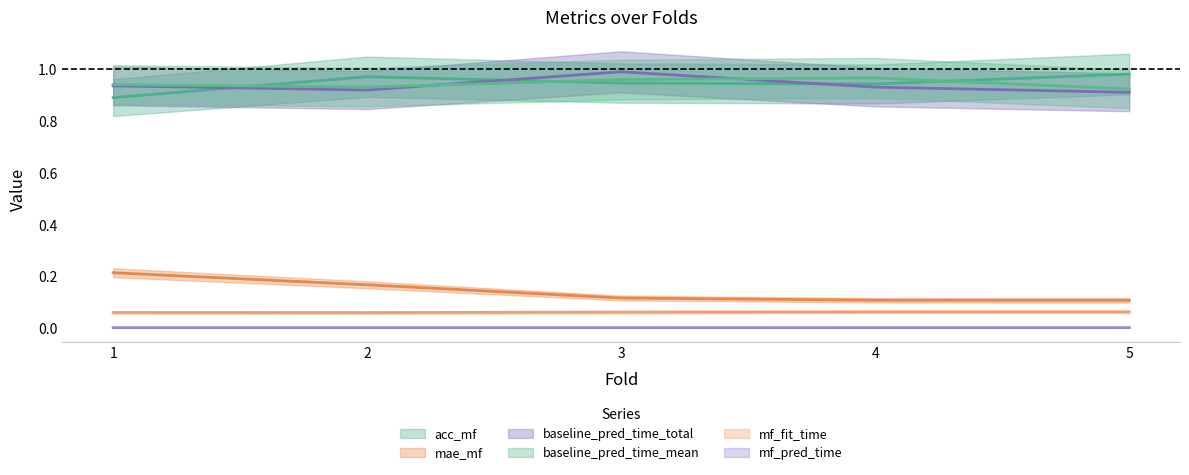

Is this an area chart (filled region under the line)?

No